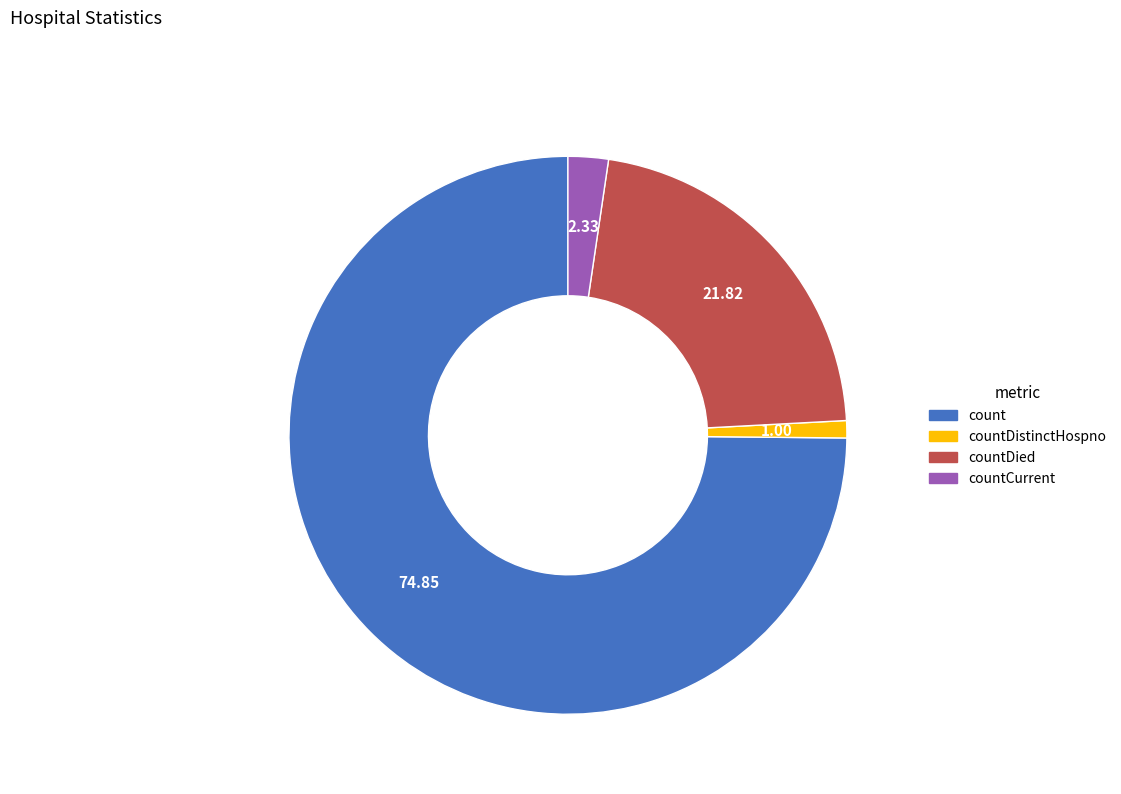

Do countDistinctHospno and countDied together represent more than half of the pie?

No